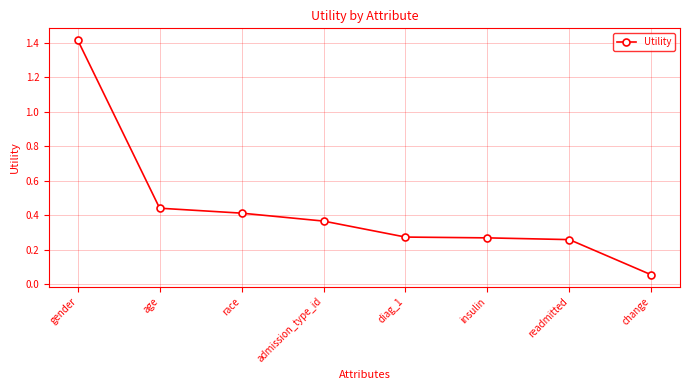

What is the sum of the values at admission_type_id and insulin?

0.6